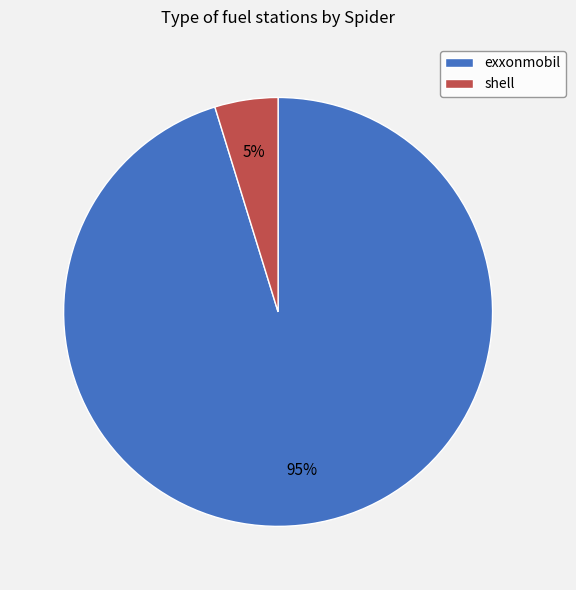

Do exxonmobil and shell together represent more than half of the pie?

Yes